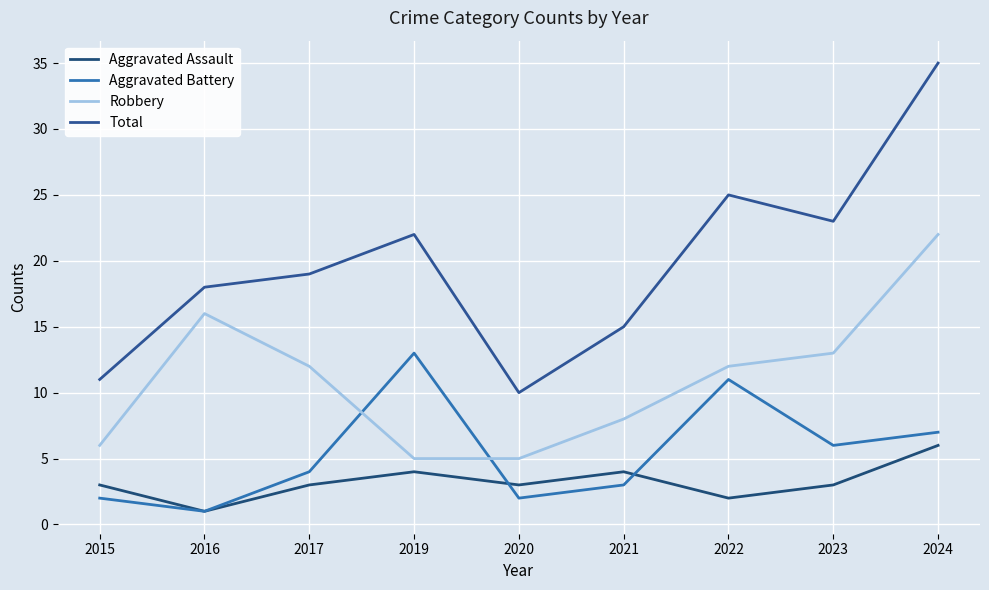

Reading right to left, transcribe all the data shown in this chart.

Aggravated Assault: 2024=6	2023=3	2022=2	2021=4	2020=3	2019=4	2017=3	2016=1	2015=3
Aggravated Battery: 2024=7	2023=6	2022=11	2021=3	2020=2	2019=13	2017=4	2016=1	2015=2
Robbery: 2024=22	2023=13	2022=12	2021=8	2020=5	2019=5	2017=12	2016=16	2015=6
Total: 2024=35	2023=23	2022=25	2021=15	2020=10	2019=22	2017=19	2016=18	2015=11